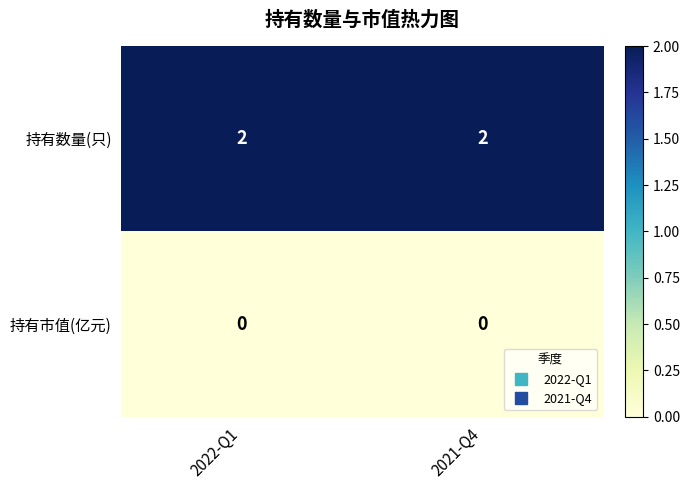

The 持有数量(只) series shows 3 at 2021-Q4. True or false?

False